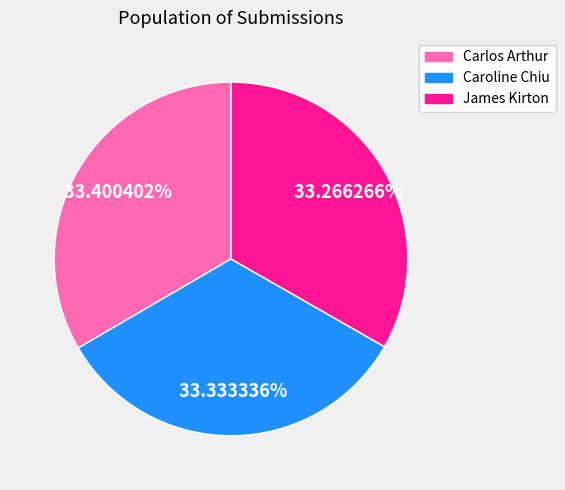

How many slices are in this pie chart?

3